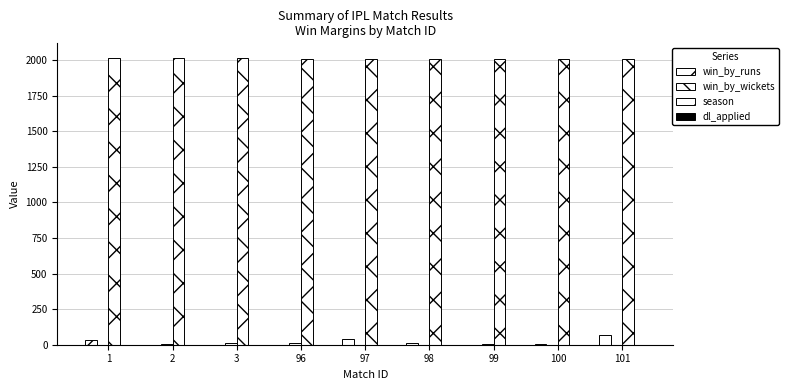

How many series are shown in this chart?

4